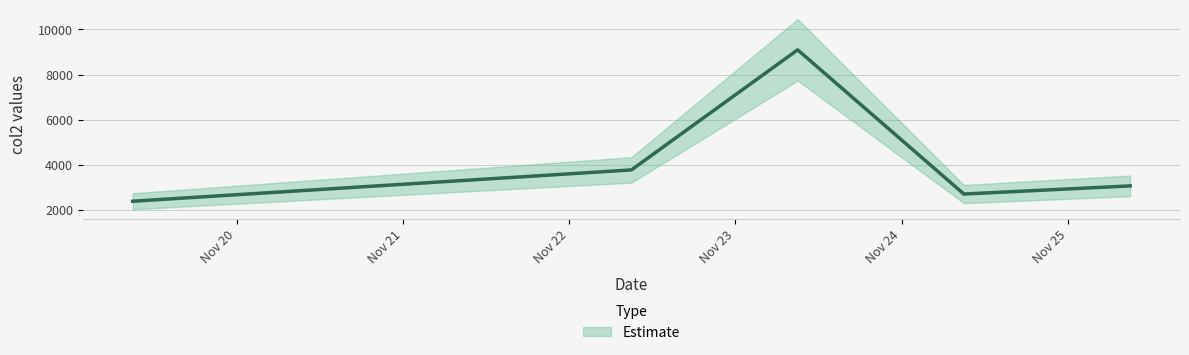

What is the sum of all values?

20996